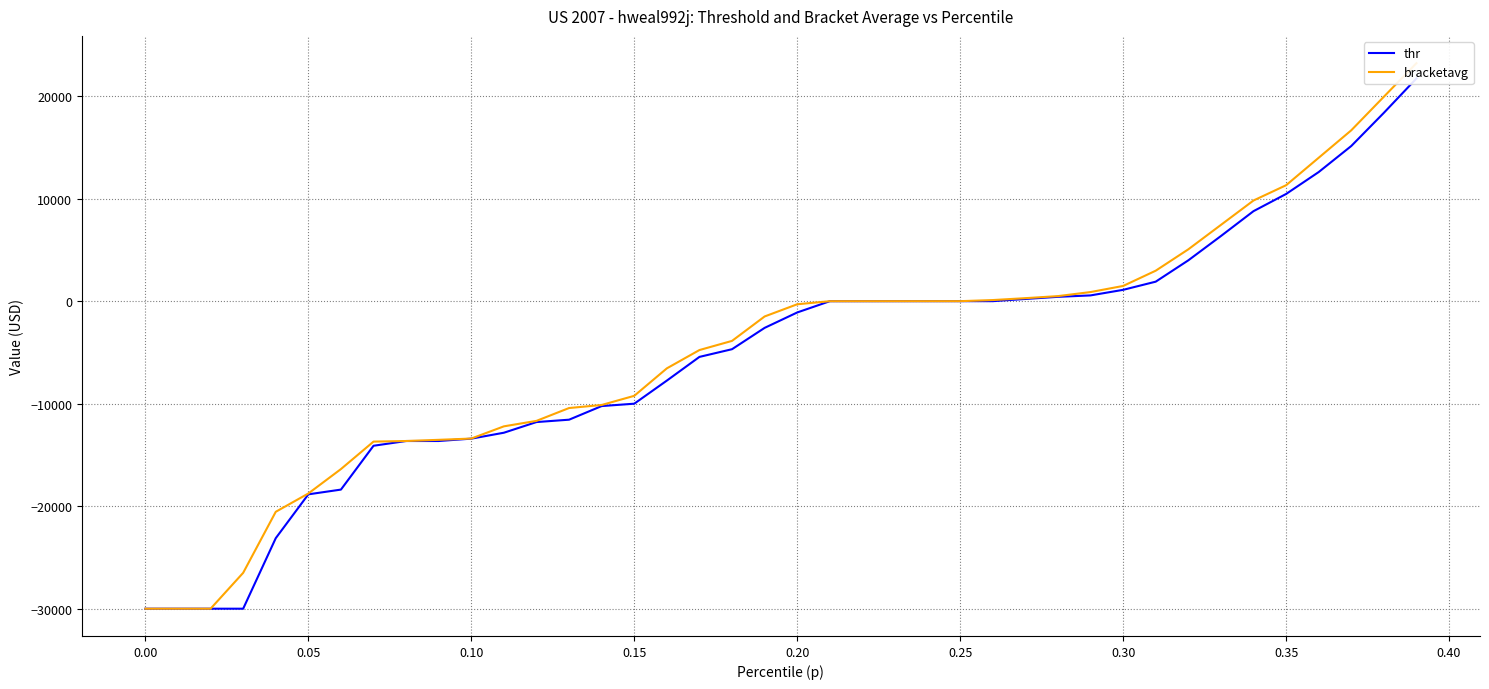

What is the difference between the highest and lowest values at 0.25?

0.5